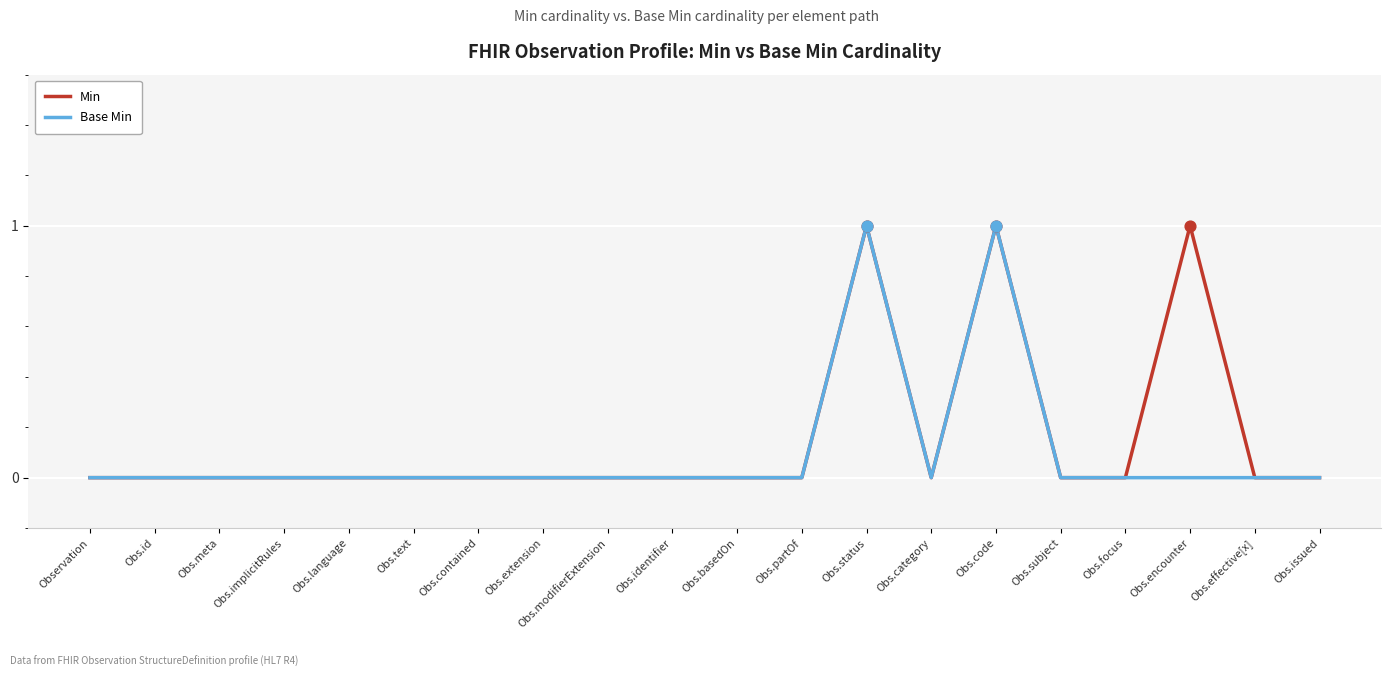

The value of Base Min at Obs.category is 0. True or false?

True